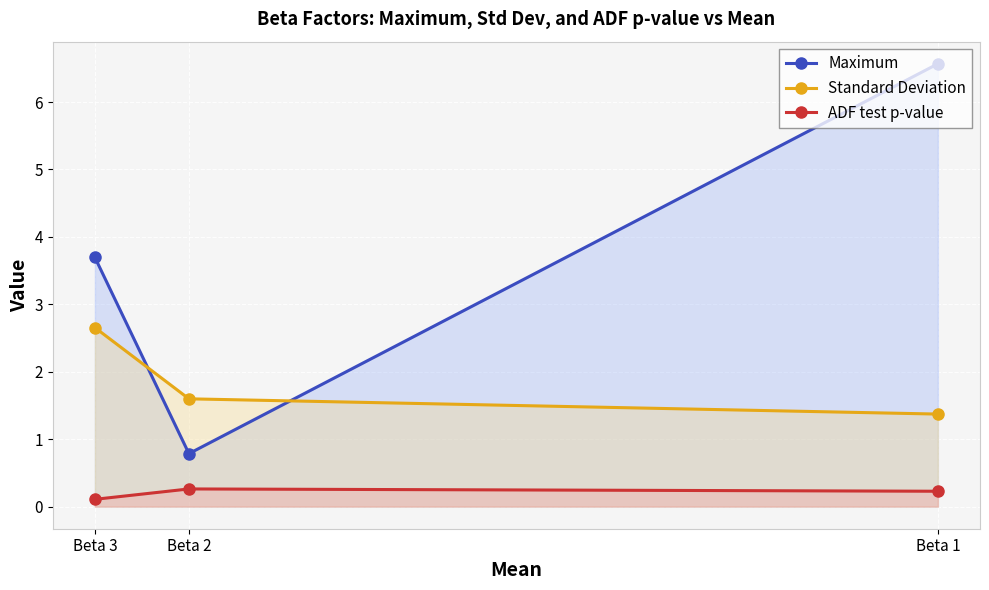

What is the minimum value for Standard Deviation?

1.4